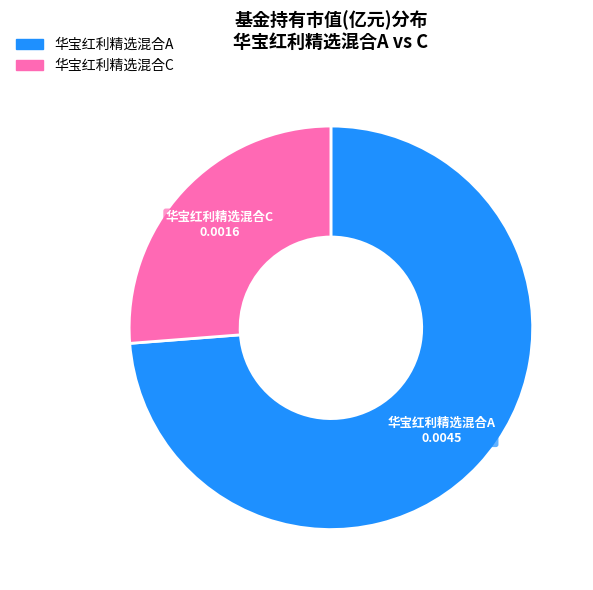

Is 华宝红利精选混合A the majority of the pie?

Yes